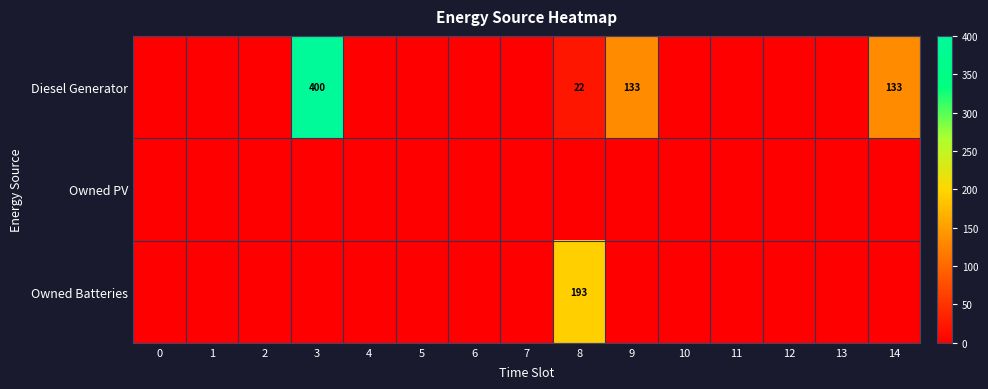

True or false: Diesel Generator has a value of 202 at 9.

False